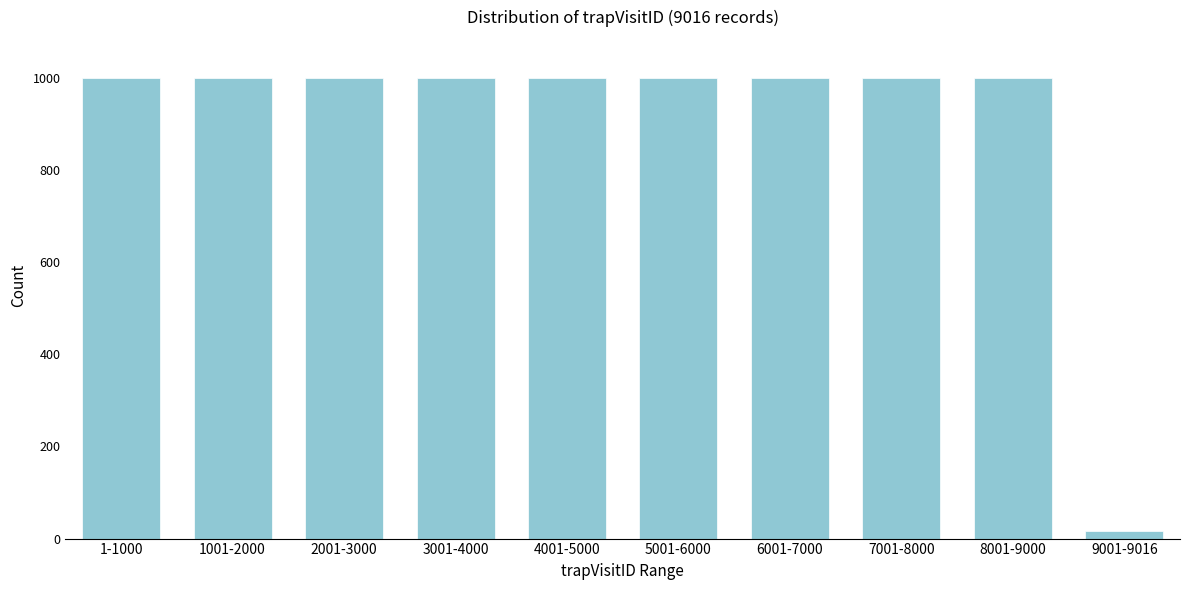

Reading left to right, list all the values displayed in this chart.

1-1000=1000	1001-2000=1000	2001-3000=1000	3001-4000=1000	4001-5000=1000	5001-6000=1000	6001-7000=1000	7001-8000=1000	8001-9000=1000	9001-9016=16